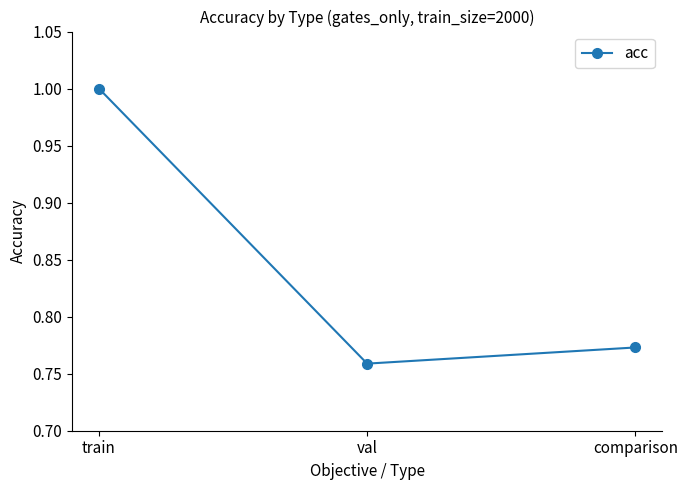

Between train and val, which is larger?

train